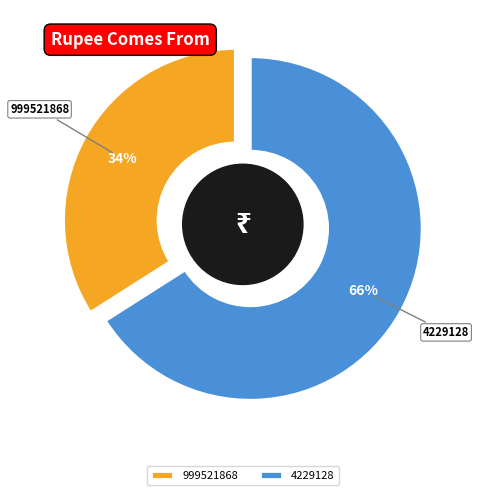

What percentage is the 4229128 slice, to the nearest percent?

66%